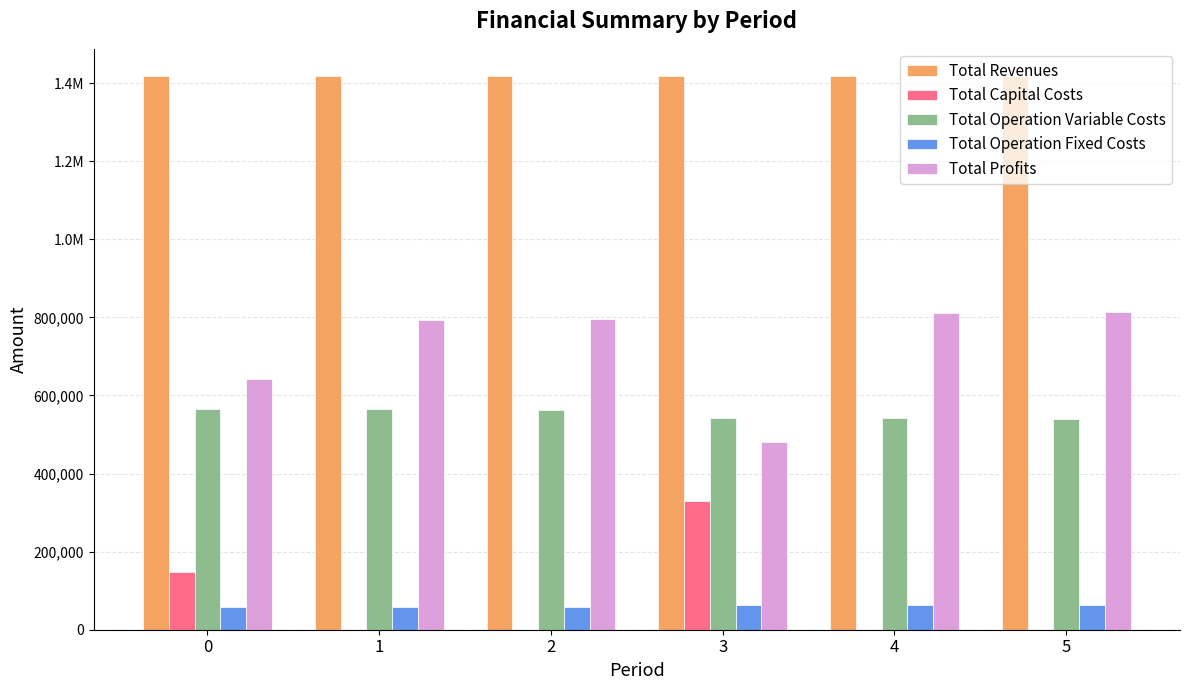

List the labels in order of Total Revenues value, largest first.

0, 1, 2, 3, 4, 5